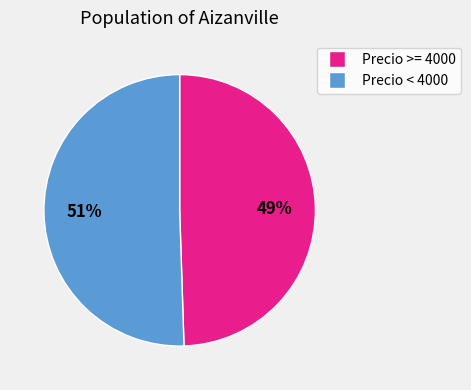

To the nearest percent, what is the average slice percentage?

50%